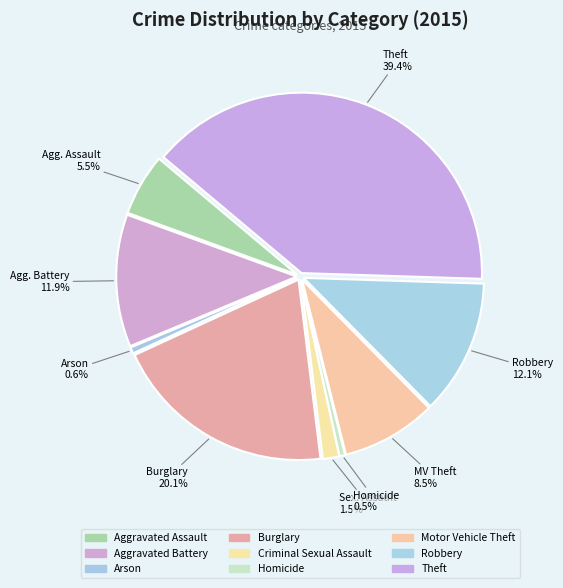

Is it true that Arson is 11% of the pie?

False